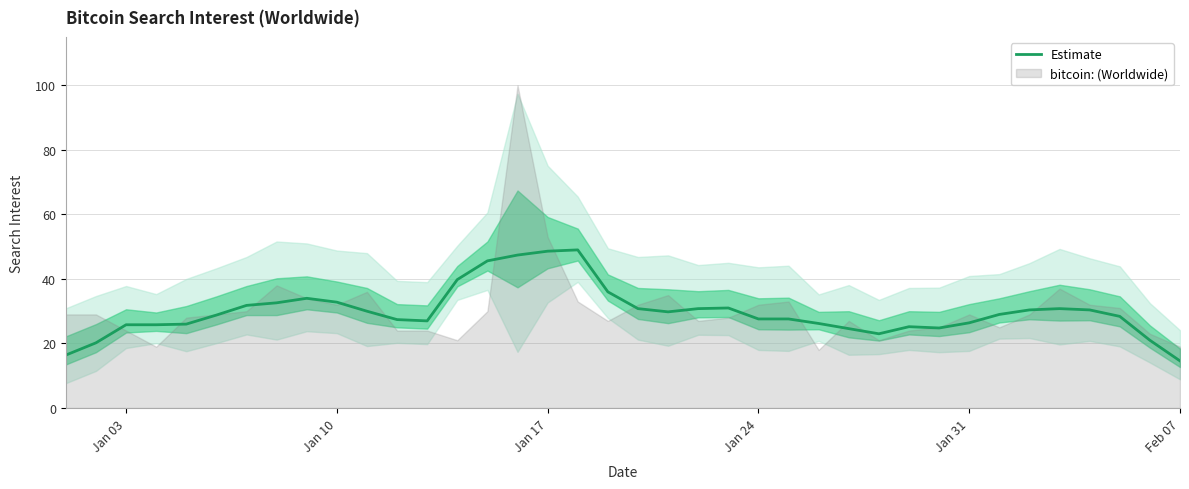

True or false: there are more than 0 points higher than both neighbors.

True